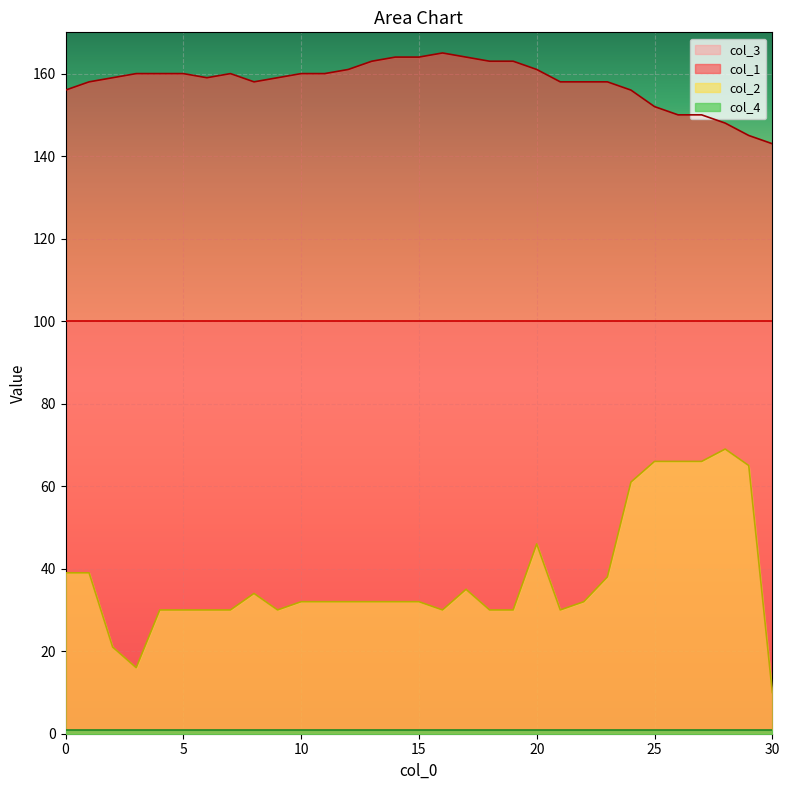

Is it true that col_3 equals 159 at 10?

False